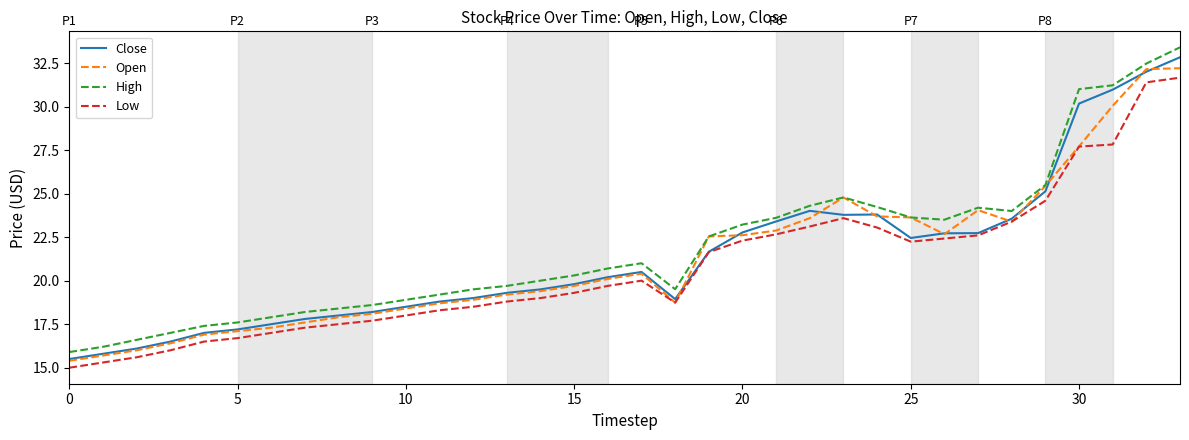

True or false: High and Low cross at least once.

False